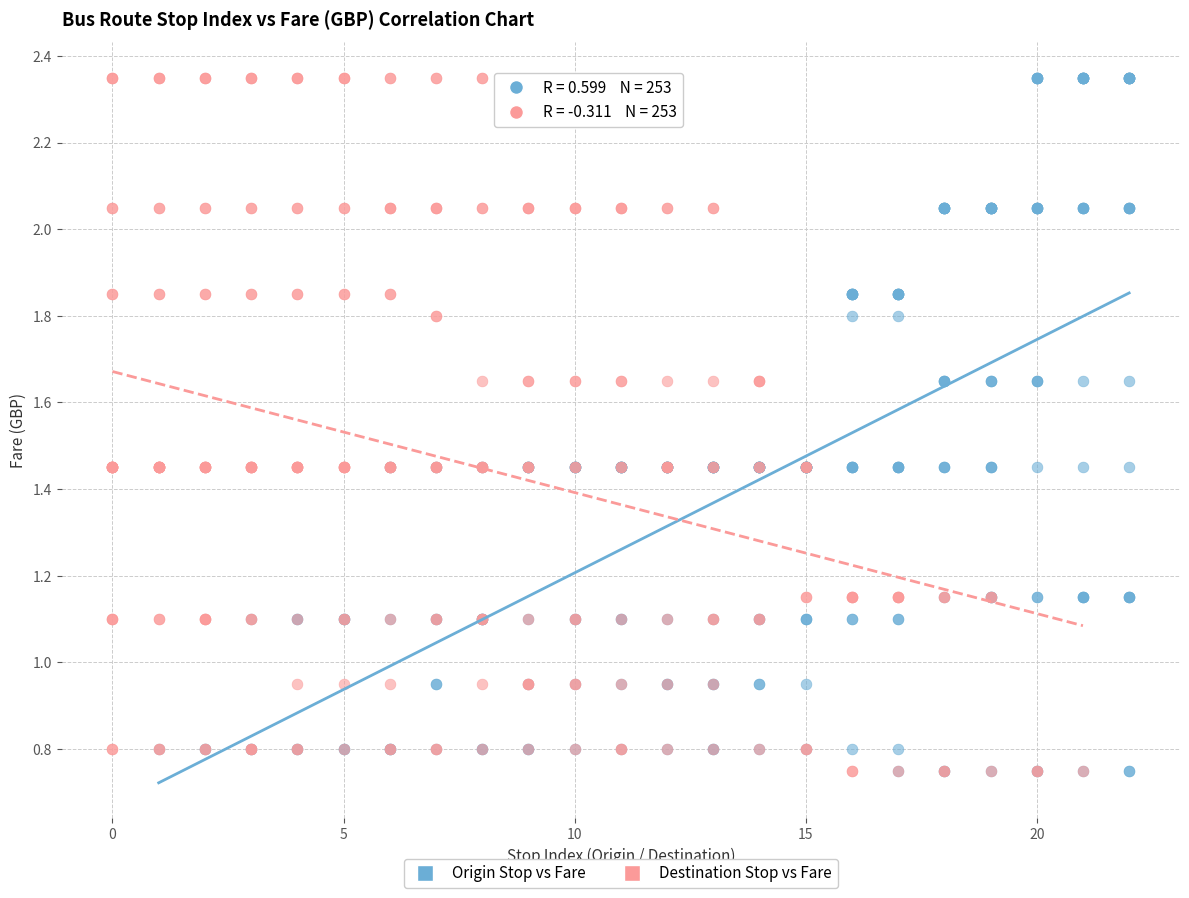

What are all the series names shown in the legend?

Origin Stop vs Fare, Destination Stop vs Fare